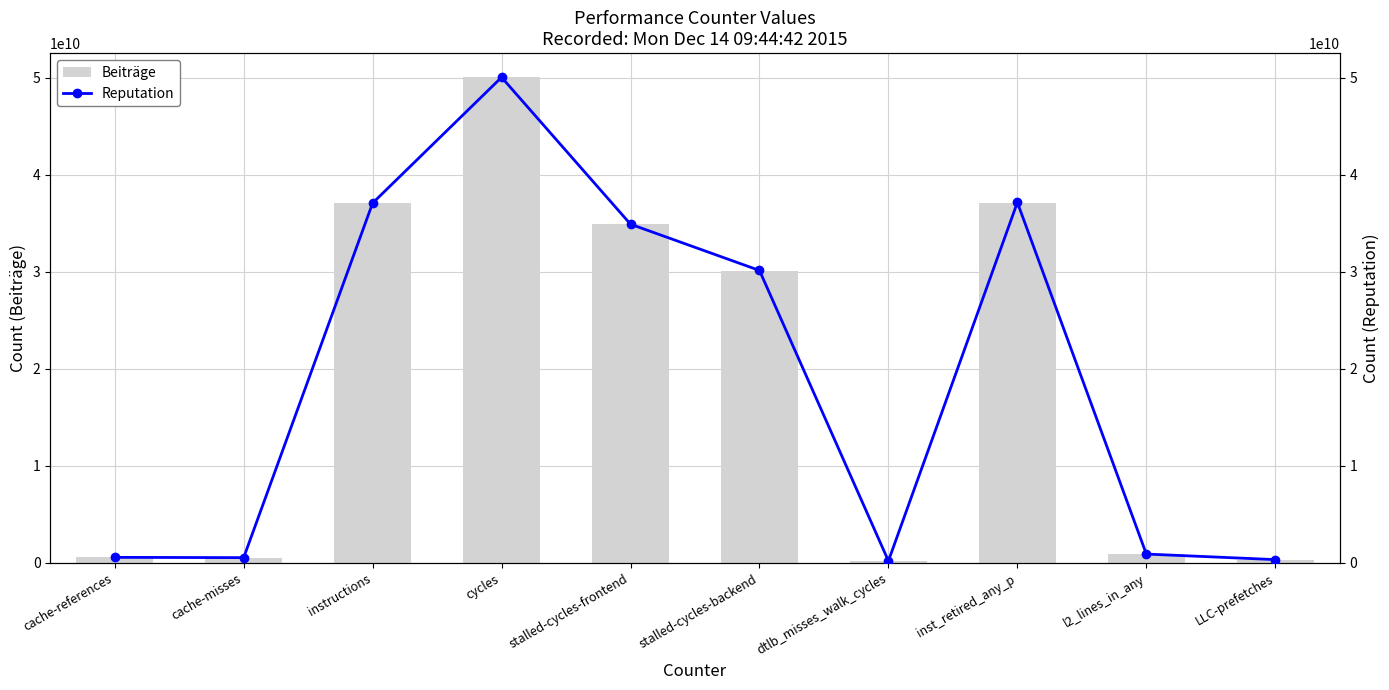

How many series are shown in this chart?

2